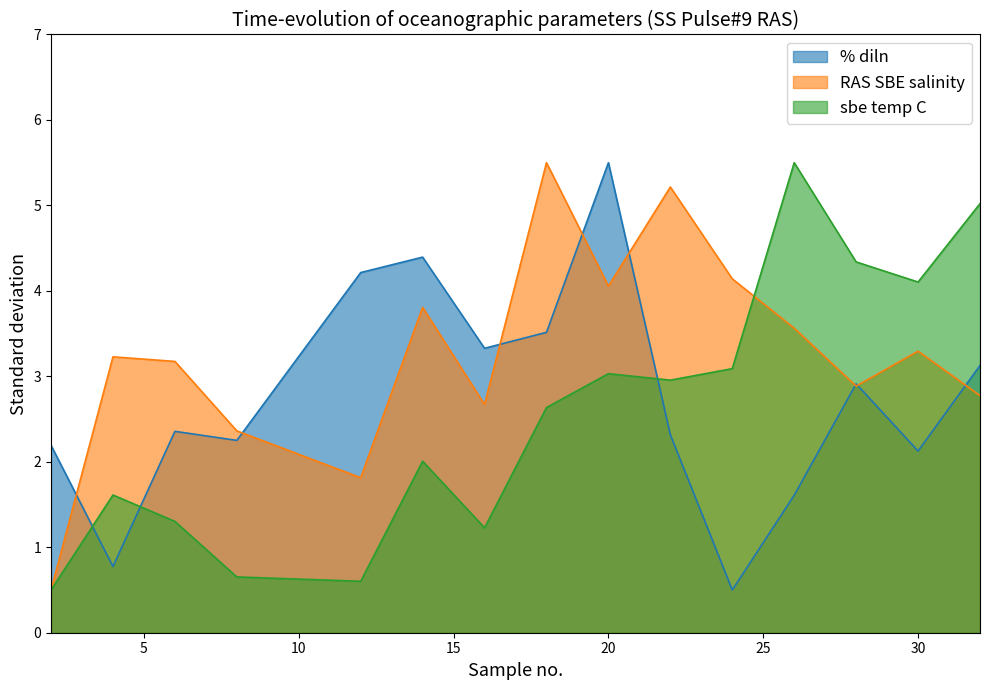

What is the difference between the RAS SBE salinity values at 12 and 14?

2.0